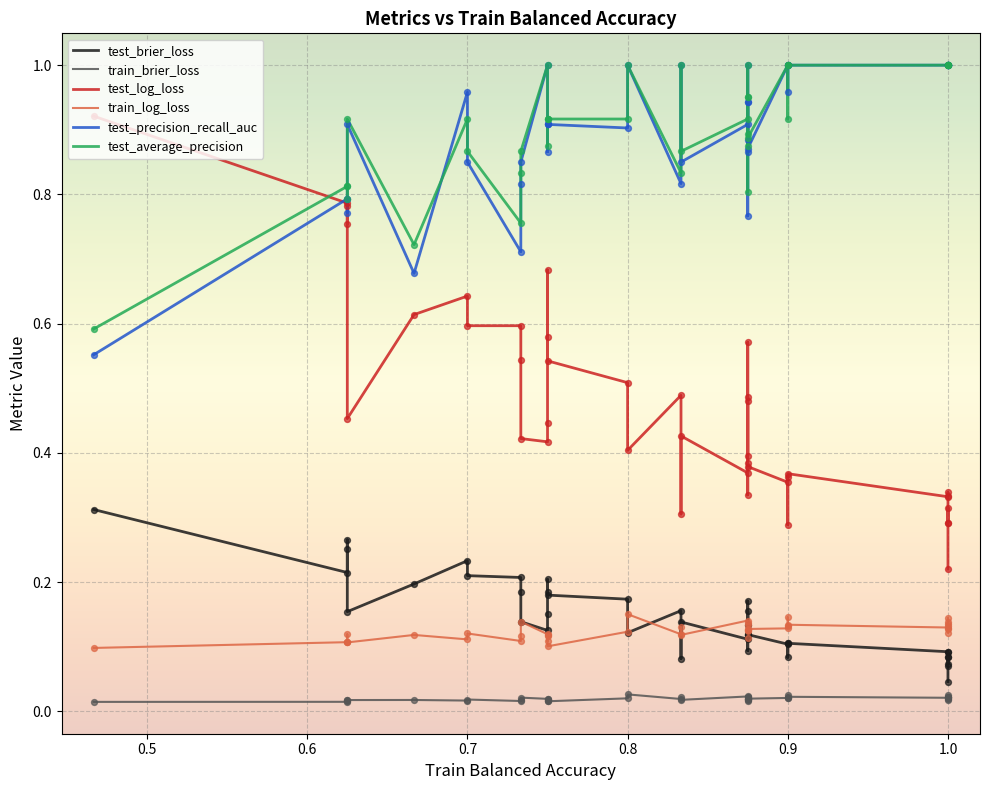

Which series reaches the maximum Y coordinate?

test_precision_recall_auc